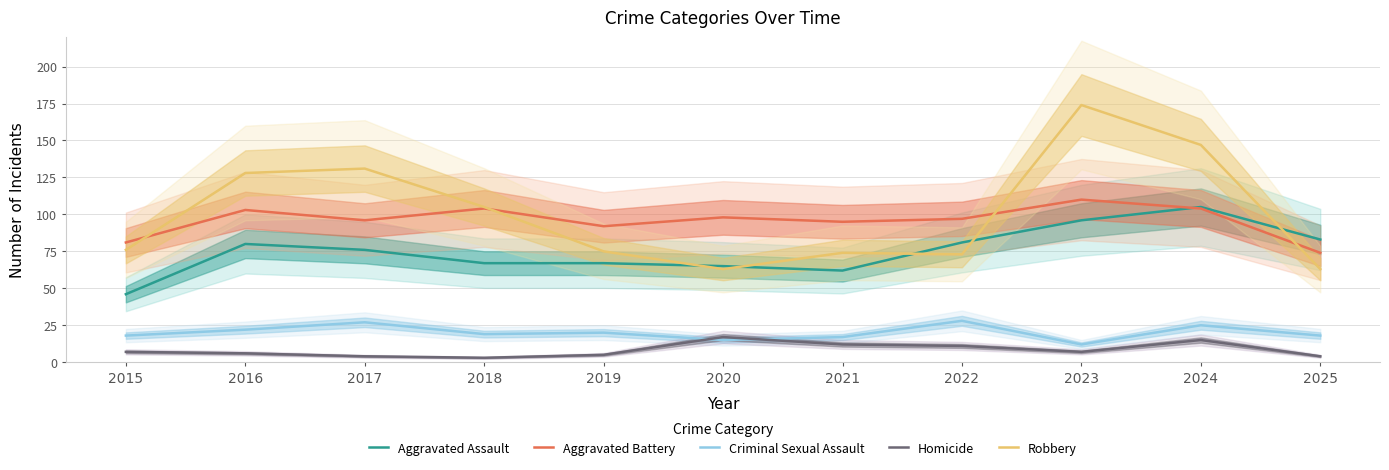

Which category has the lowest value across all series?

2018